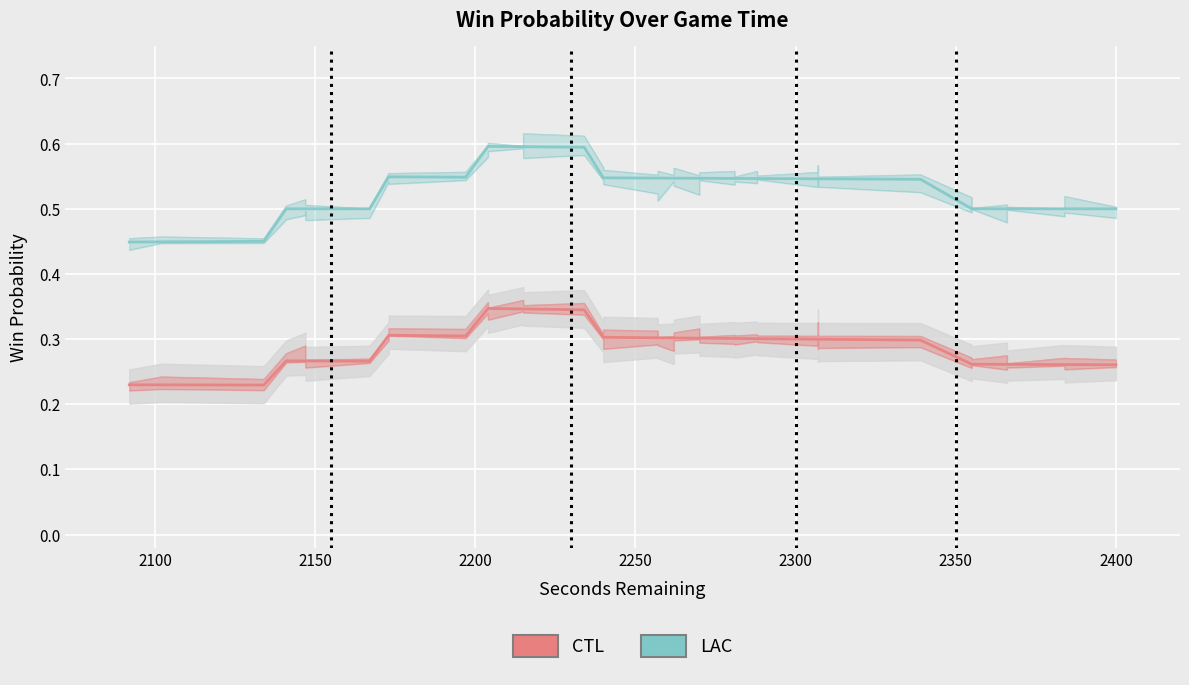

What is the average value of the LAC series?

0.5